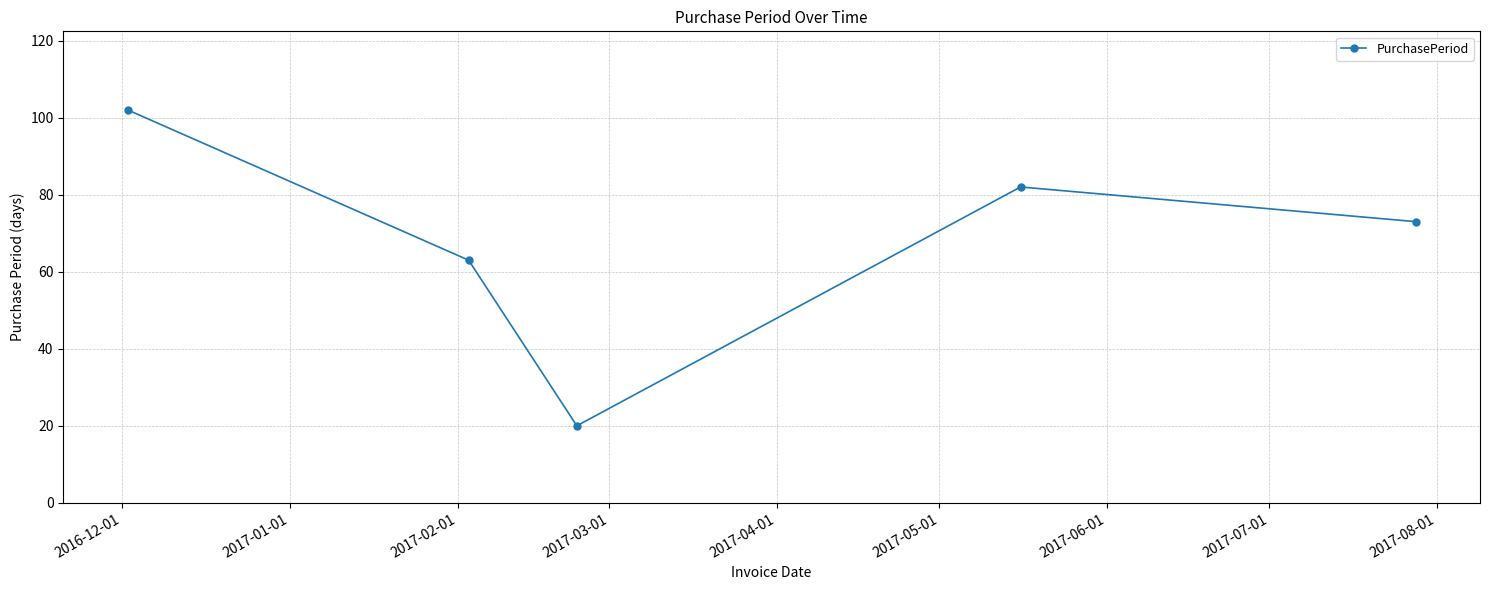

What is the value of the 5th point from the left?

73